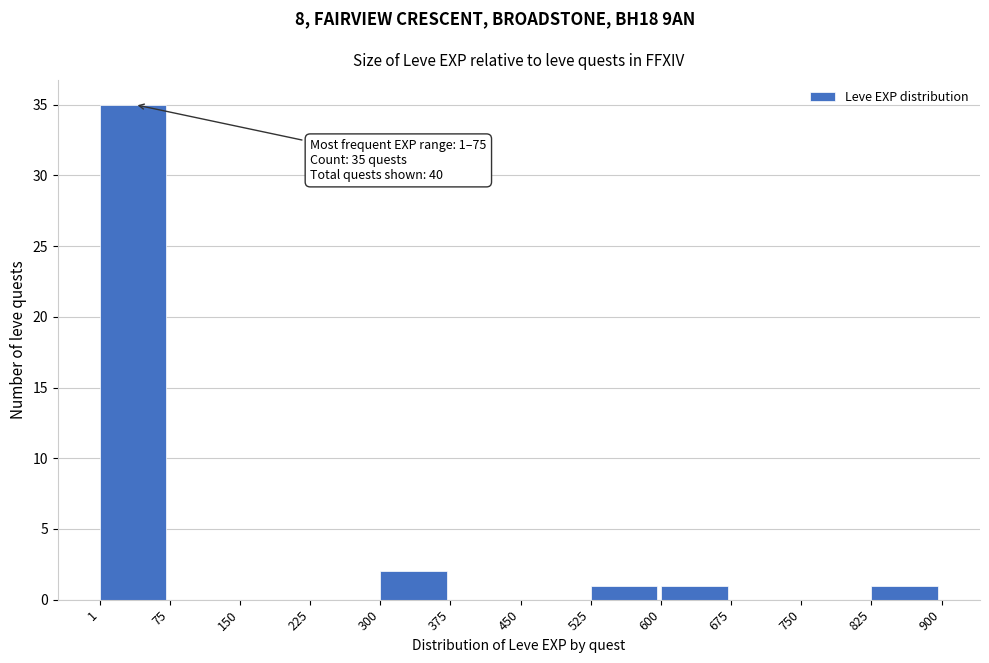

Over which range of the x-axis is the bar tallest?

1 to 75